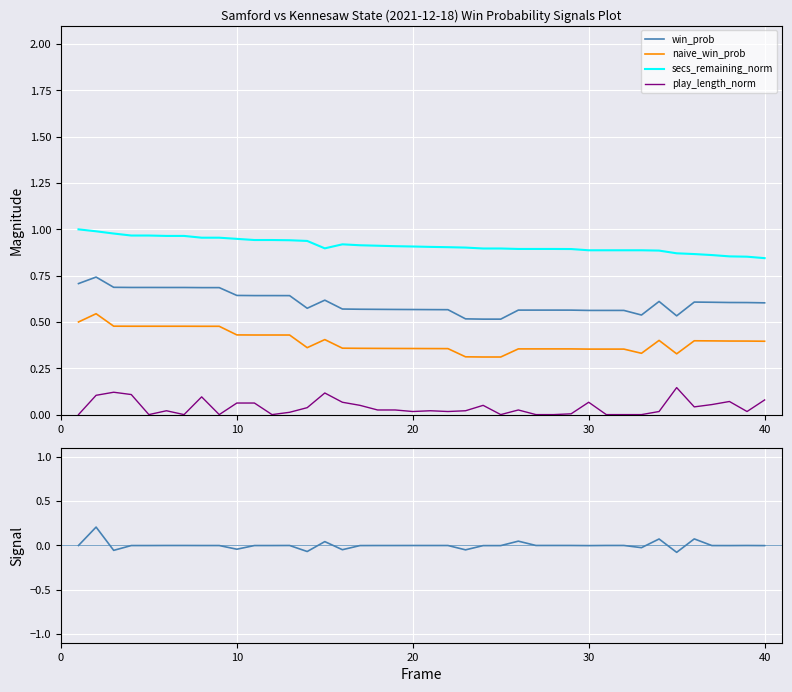

The value of win_prob at 40 is 0.6. True or false?

True